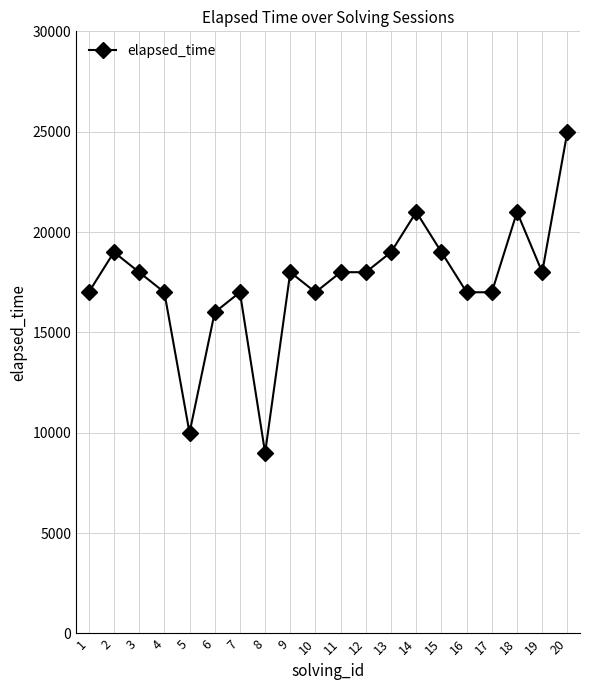

Where is the first local maximum?

2